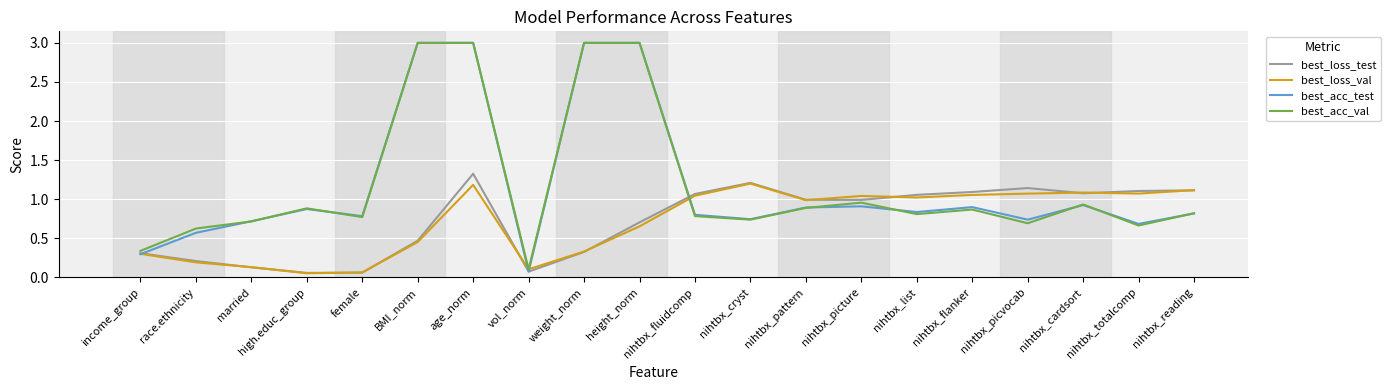

Does the chart have visible grid lines?

Yes